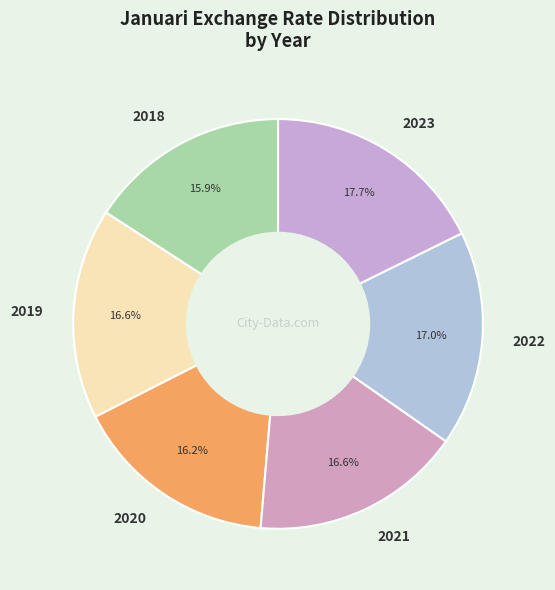

To the nearest percent, what percentage of the pie is 2021?

17%